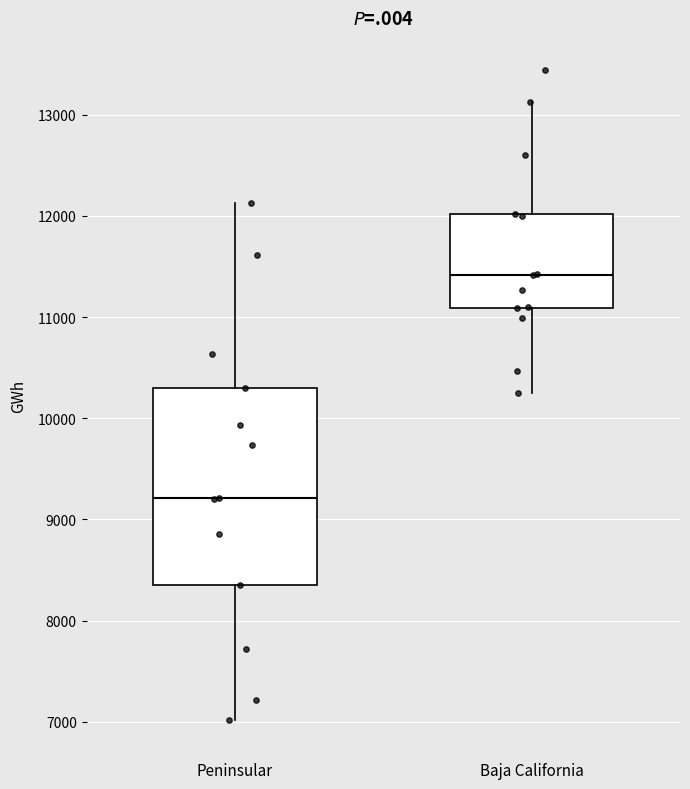

Which box is the tallest, from its lower edge to its upper edge?

Peninsular